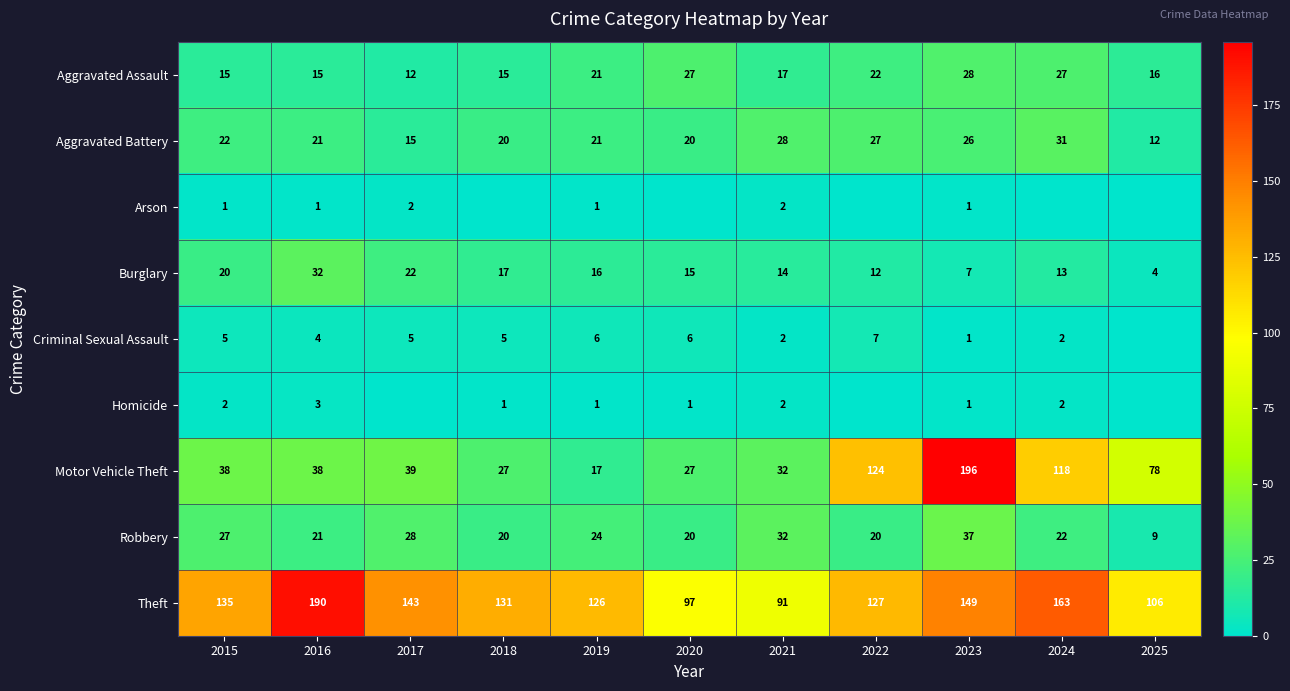

What value does the Burglary series have at 2017?

22